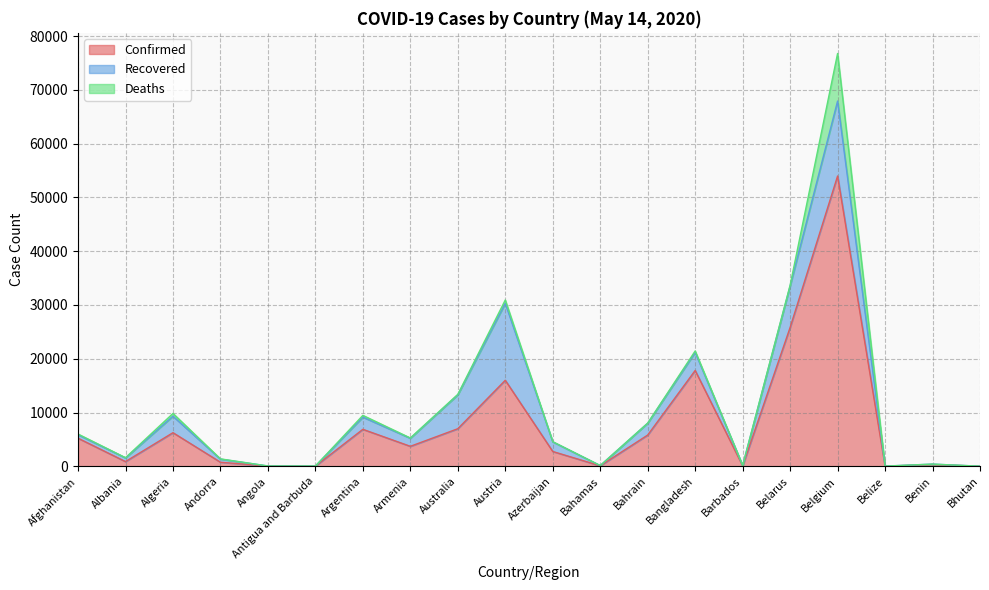

At which category does Deaths reach its first local valley?

Albania